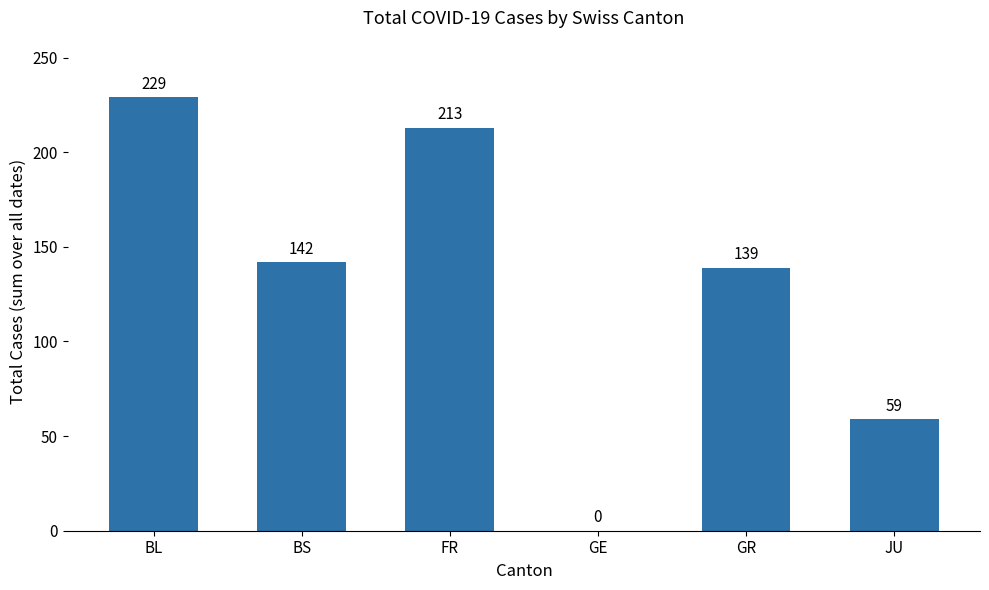

Count the number of data series in this chart.

1